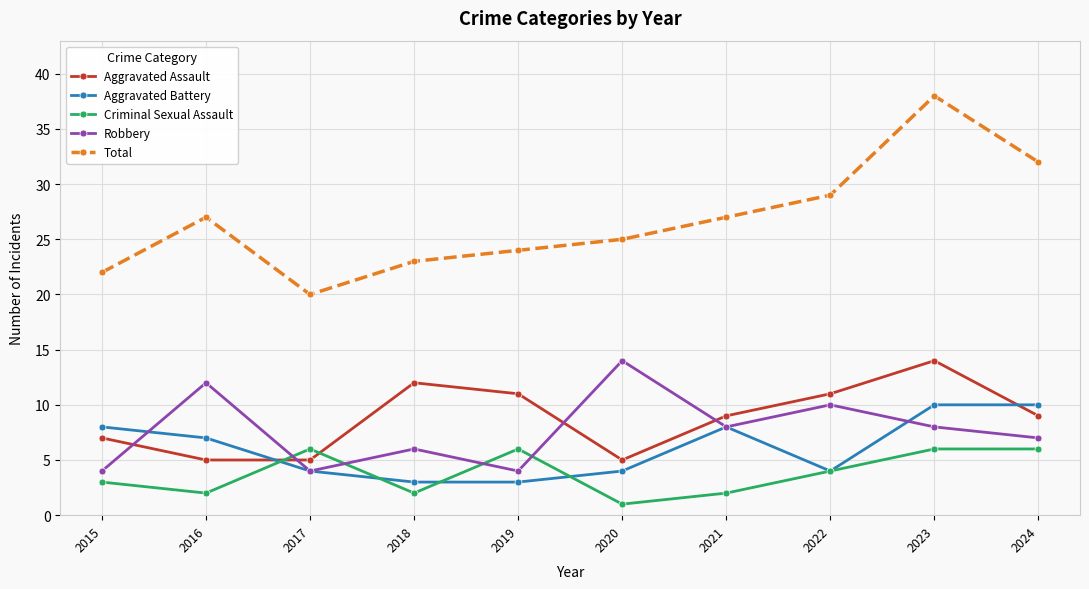

Is it true that Total equals 6 at 2021?

False